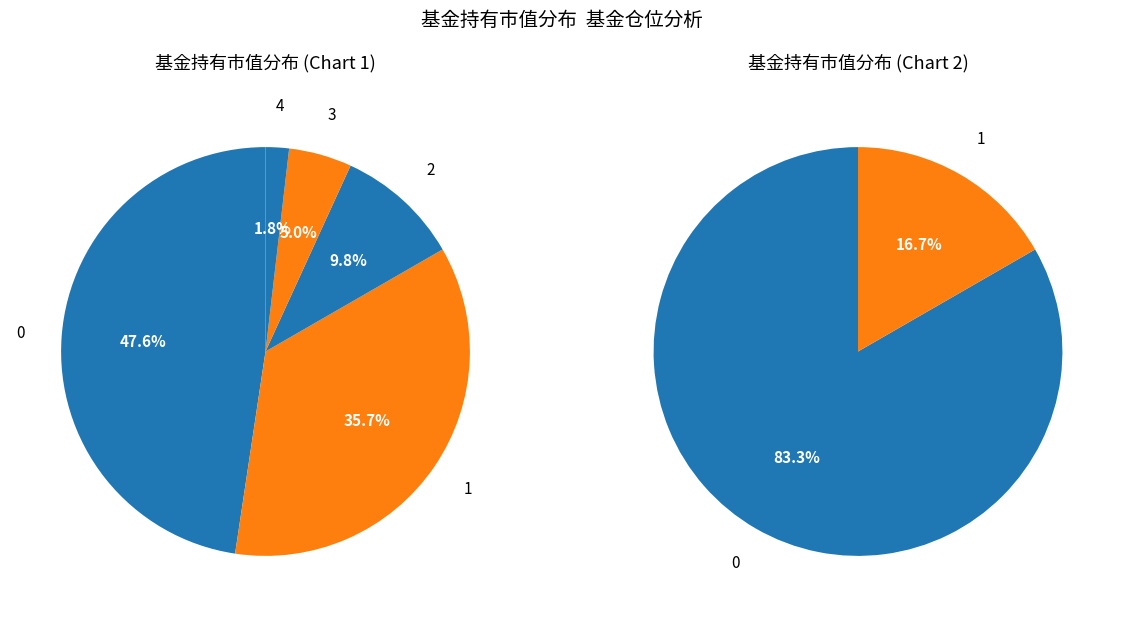

Count the number of slices in the pie.

5